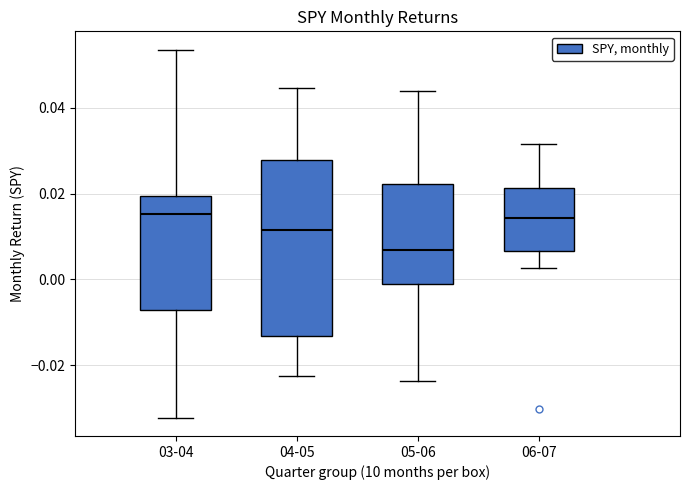

Where does the lower whisker of the box for 05-06 end on the y-axis? The values are not printed on the chart, so give them approximately, as read against the axis.

-0.024